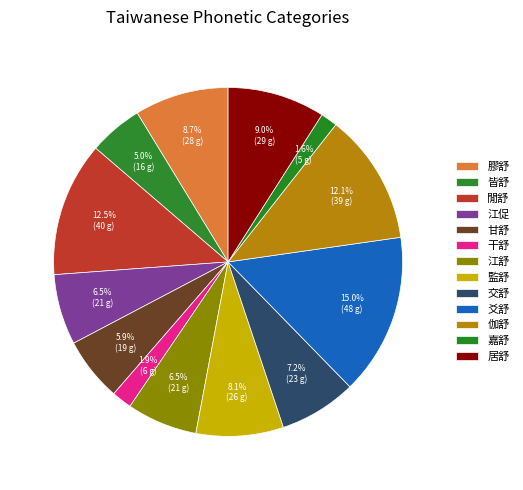

Does any single category account for the majority?

No